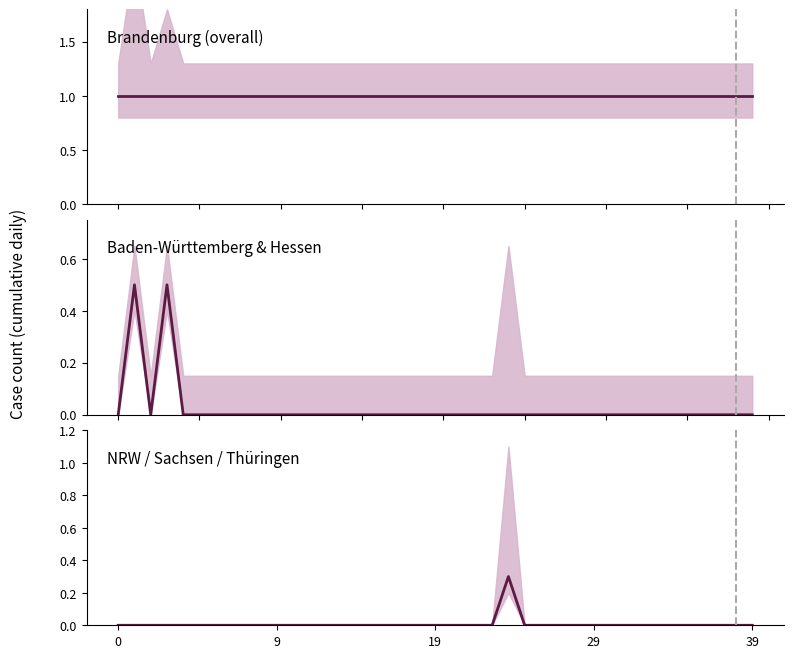

True or false: Brandenburg (overall) and NRW / Sachsen / Thüringen intersect in this chart.

False